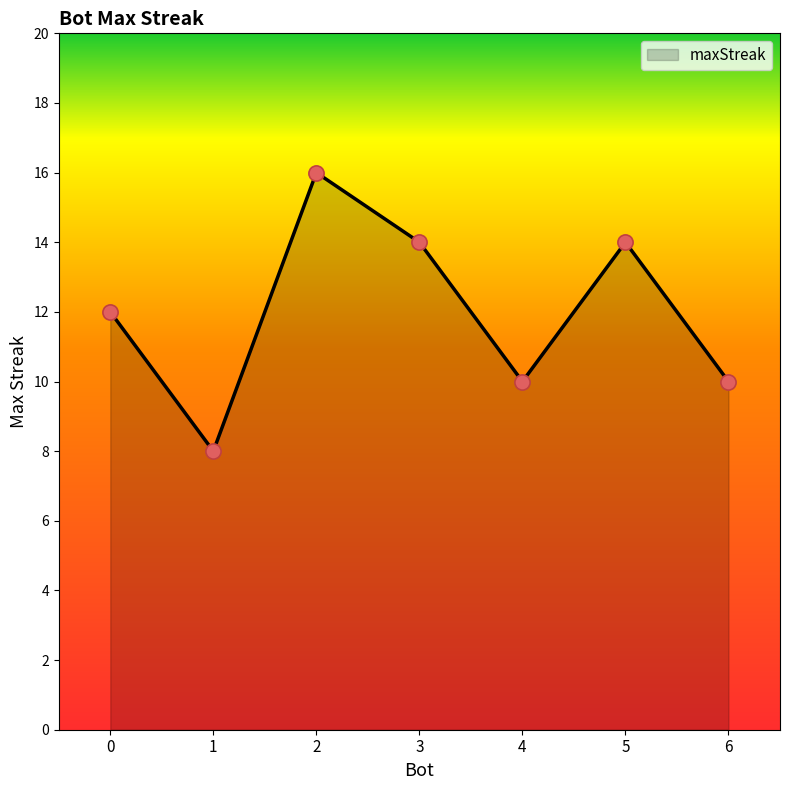

Approximately how many times larger is the value at 5 compared to 0?

1.2